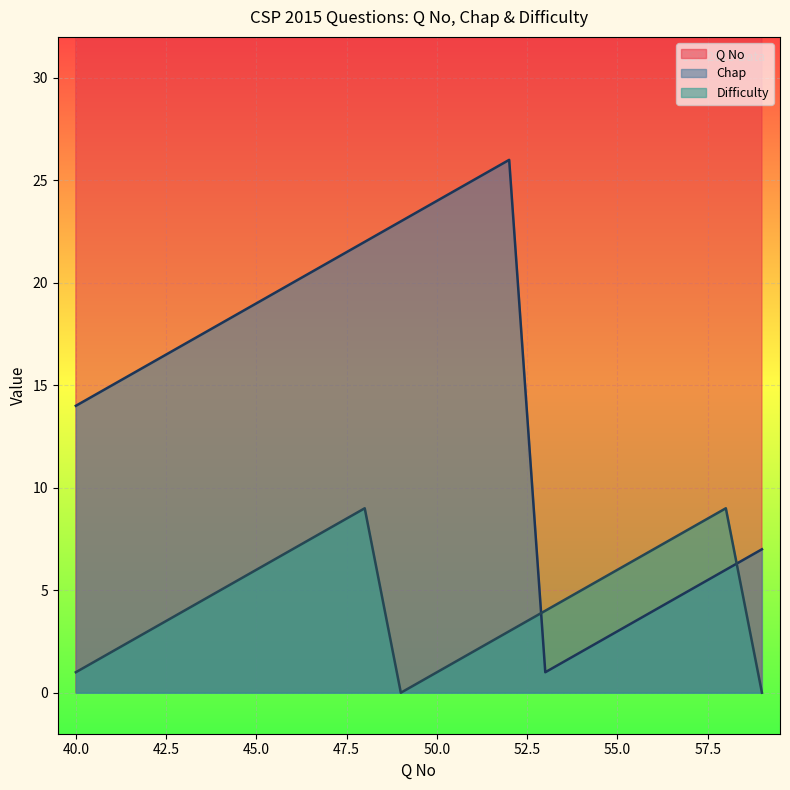

The value of Difficulty at 53 is 1. True or false?

False